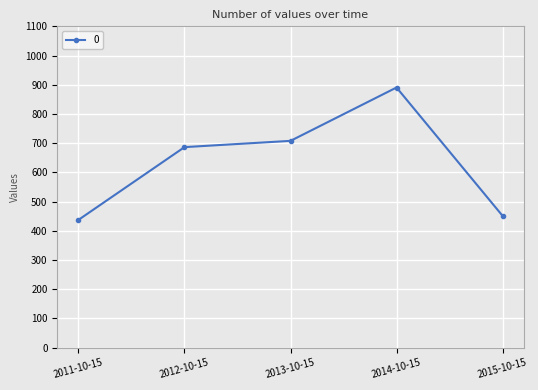

What is the value of the 5th point from the left?

451.1